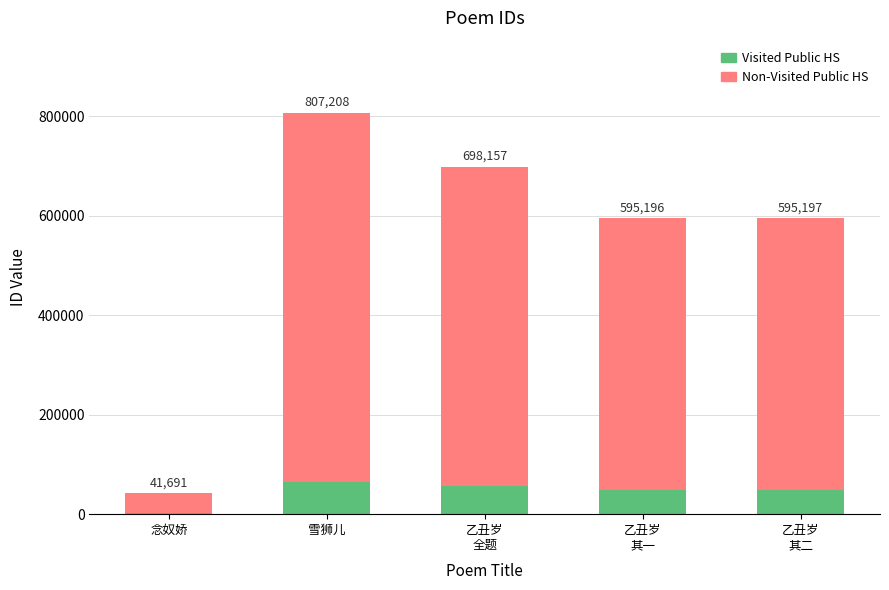

How many bars are there in total?

5